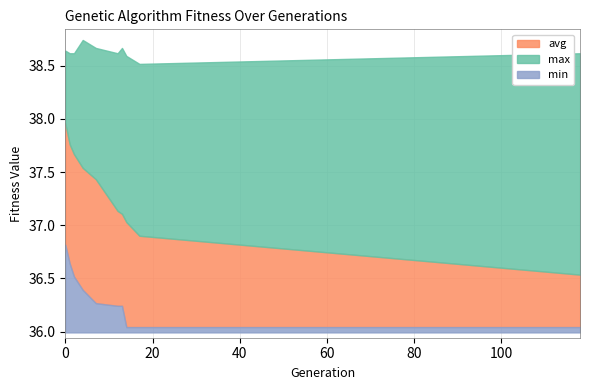

What is the maximum value shown in the chart?

38.7